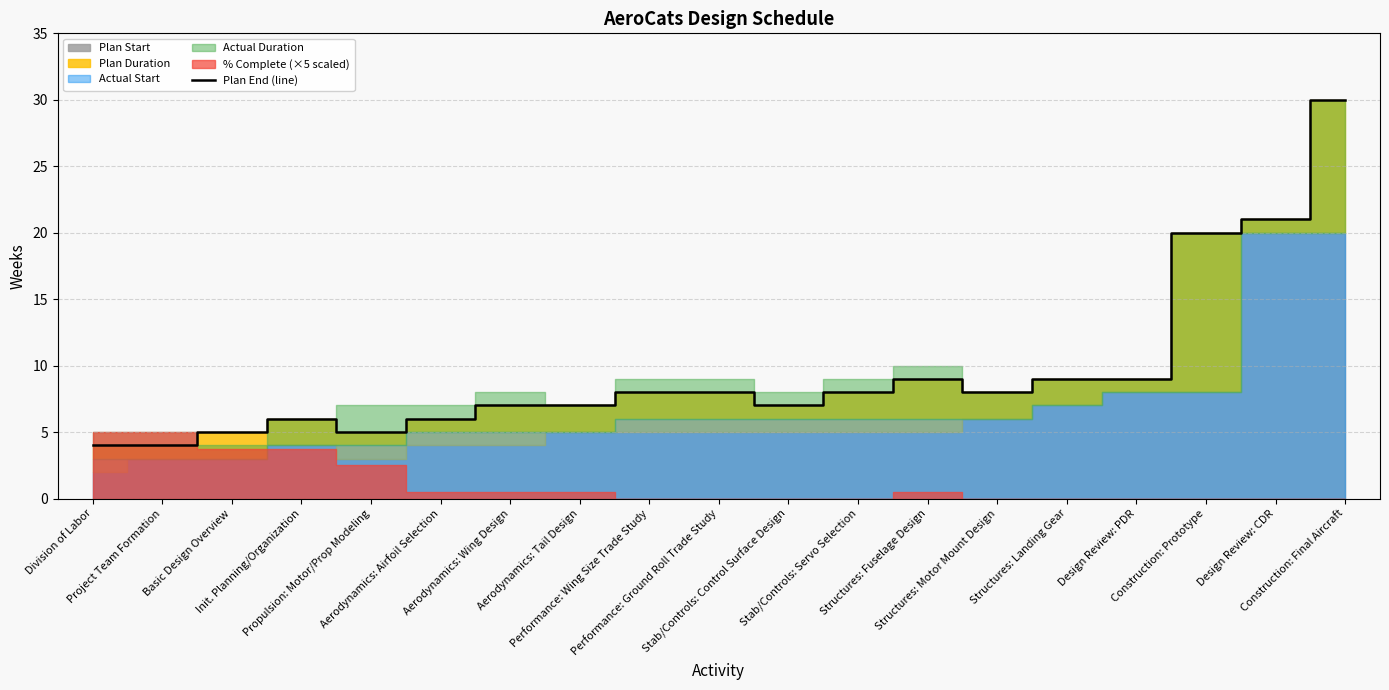

What is the maximum value shown in the chart?

30